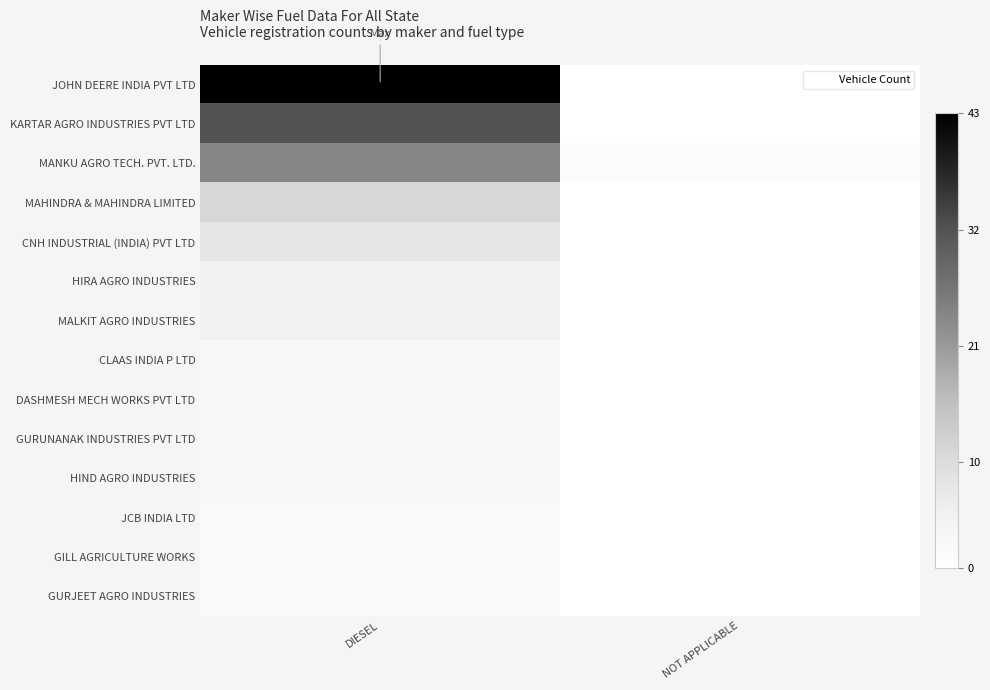

Which series has the largest total across all categories?

JOHN DEERE INDIA PVT LTD